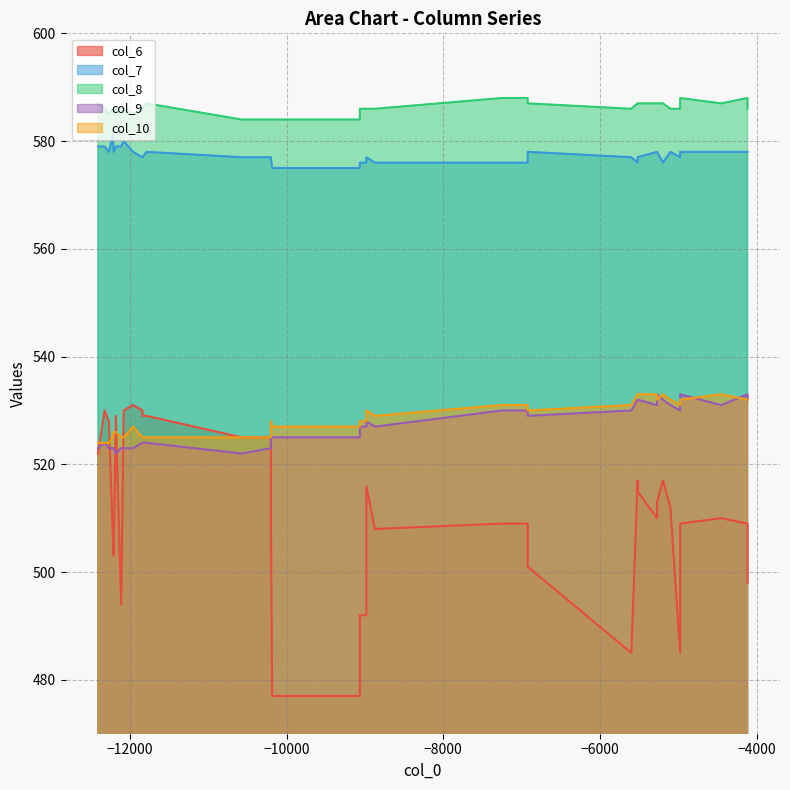

True or false: col_9 and col_7 intersect in this chart.

False